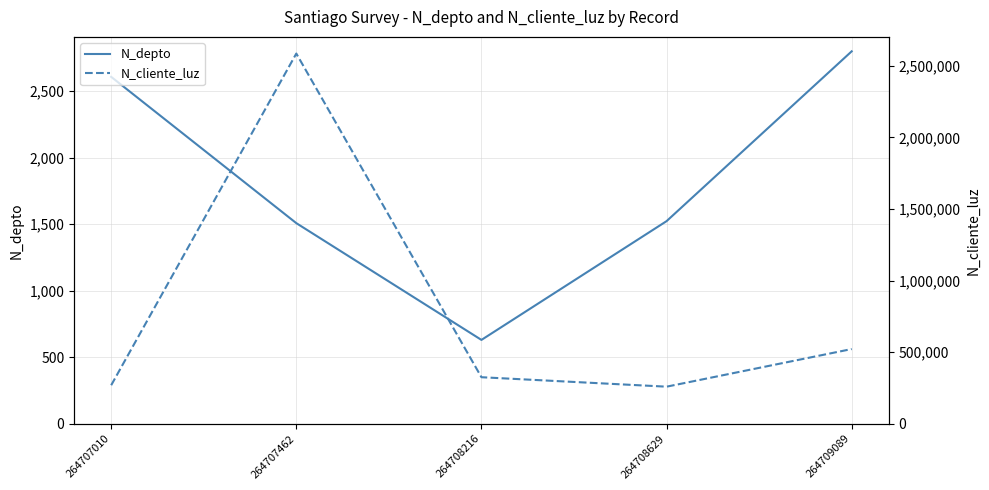

What is the highest value of the N_depto series?

2800